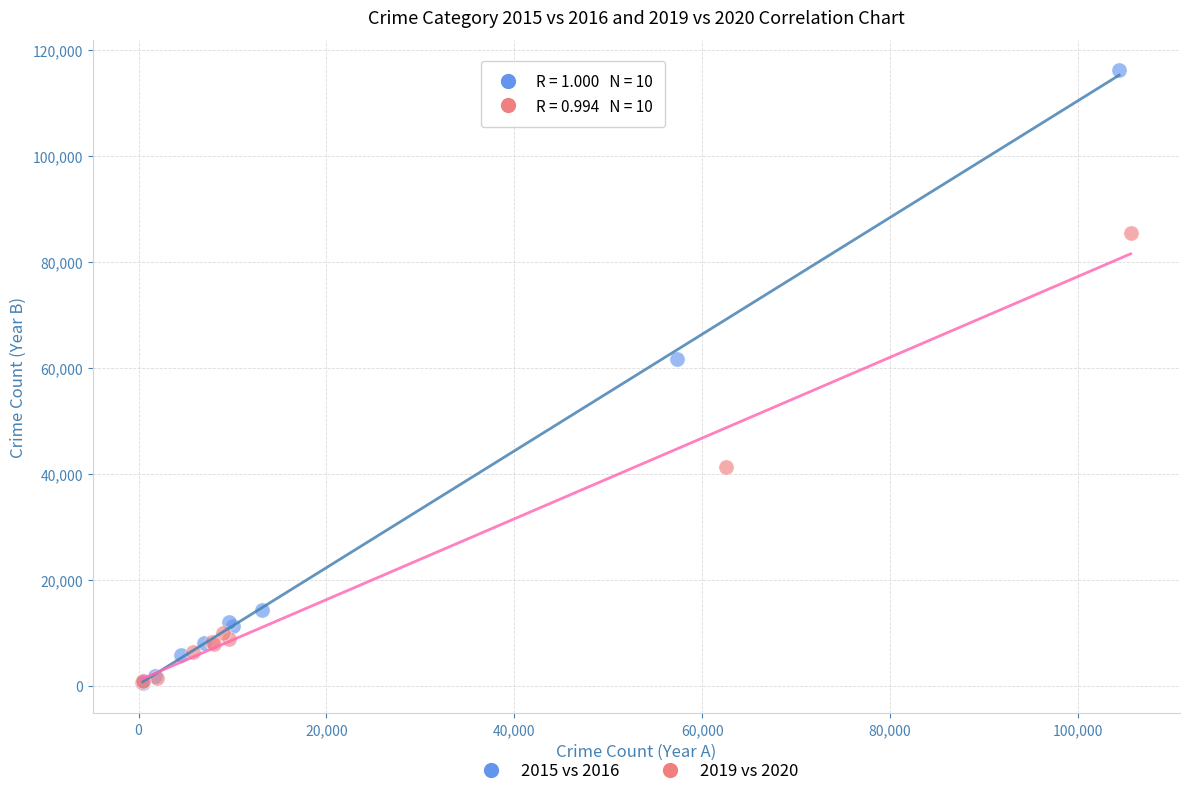

Which series has the widest spread of Y values?

2015 vs 2016